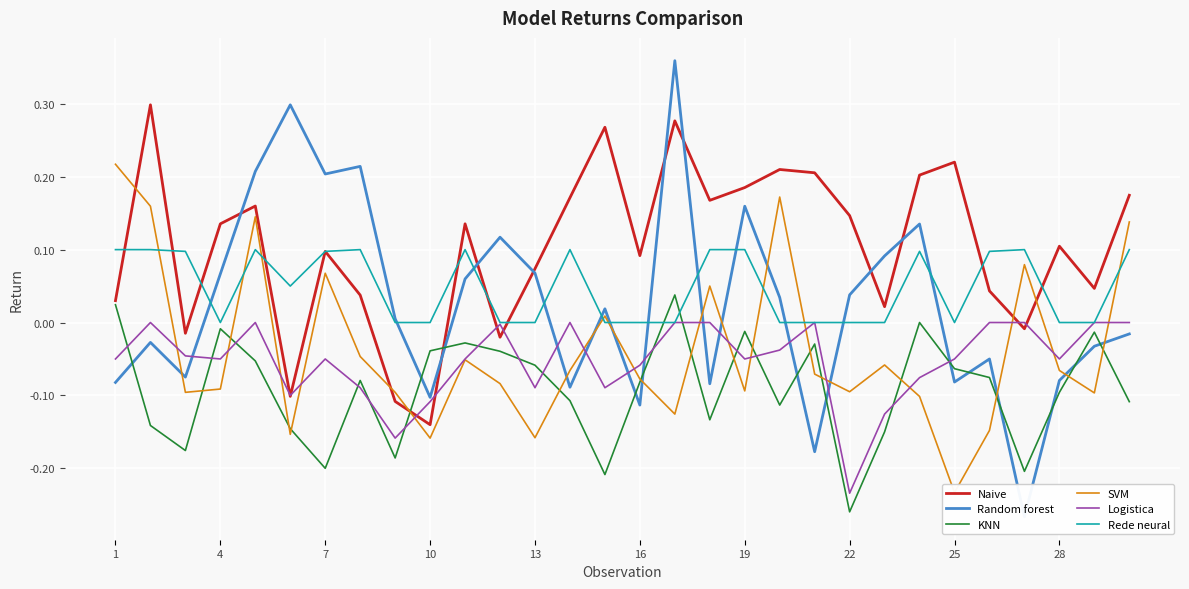

What is the maximum value for SVM?

0.2